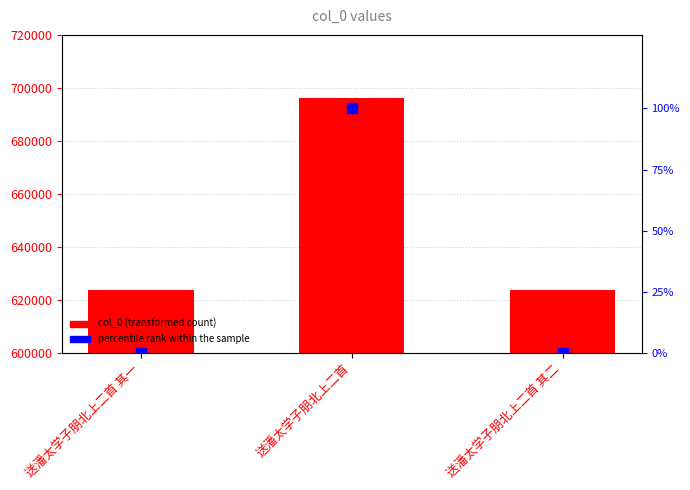

Does the chart contain stacked bars?

No